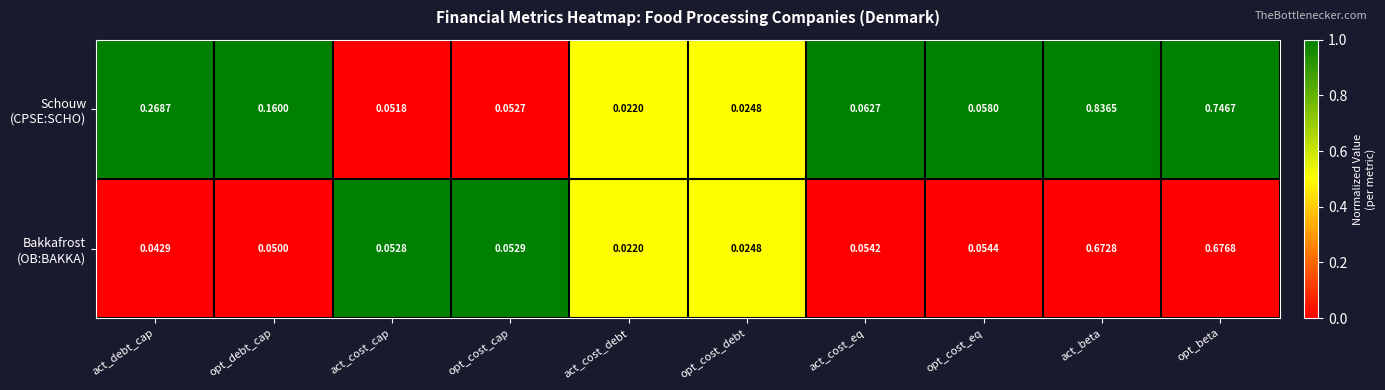

At which category is the sum across all series the highest?

act_beta